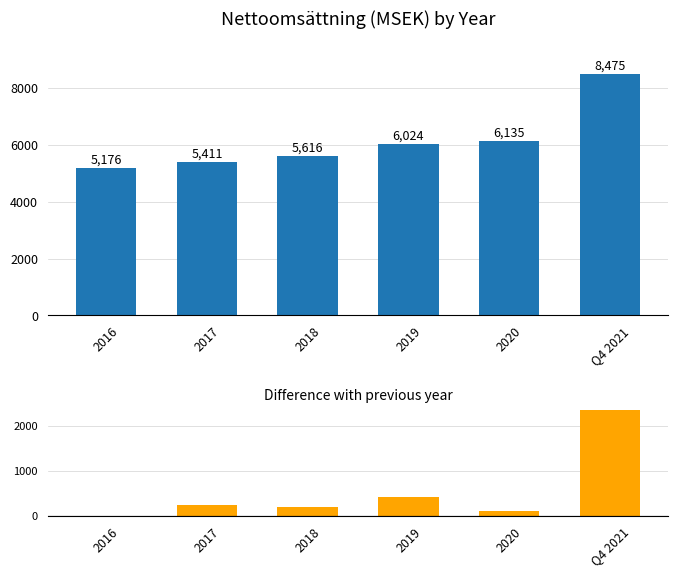

How many bars are there in each group?

2